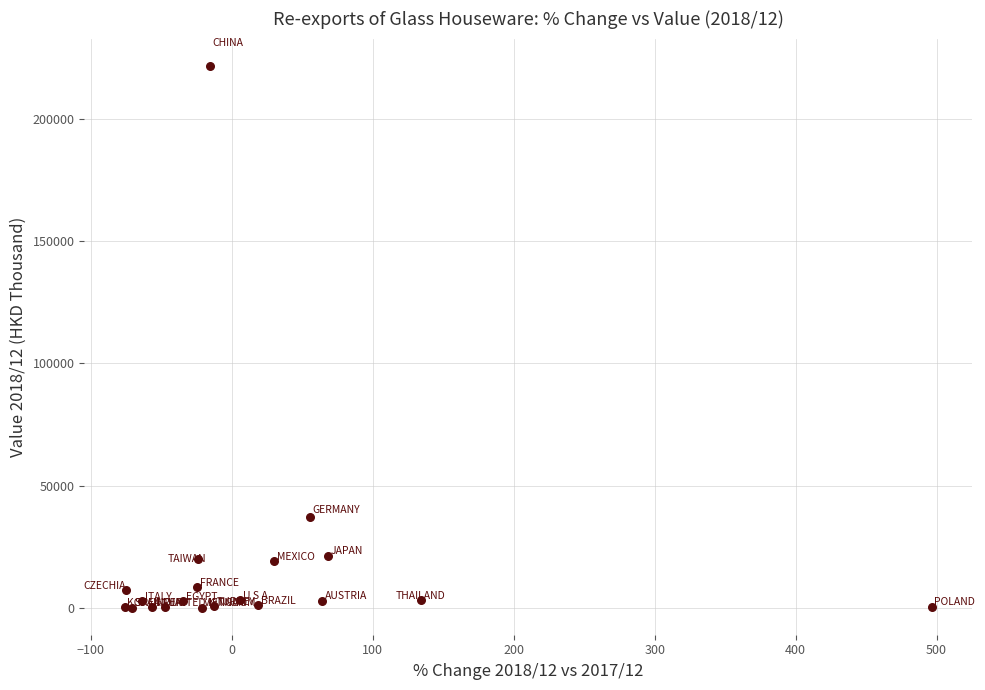

What Y value in the scatter plot is closest to 110912?

37068.5